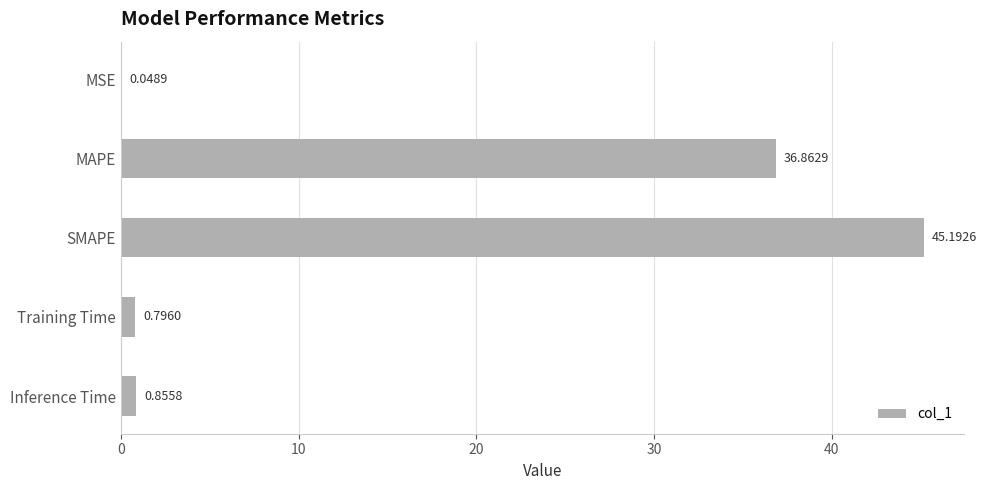

Which has a higher value, Training Time or SMAPE?

SMAPE